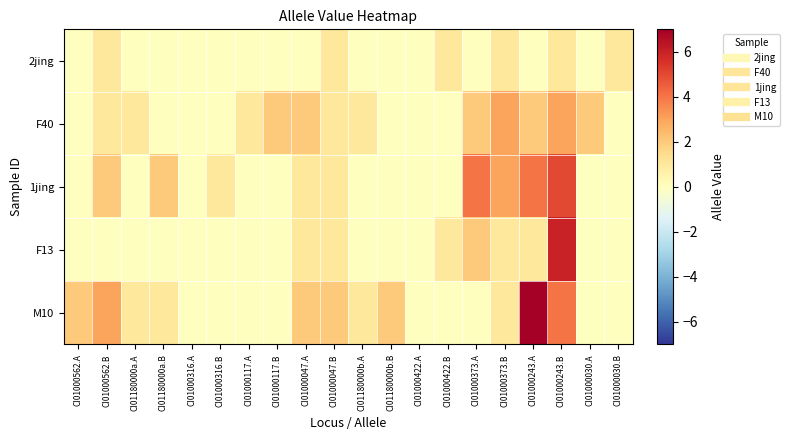

Which label corresponds to the smallest value in the chart?

CI01000562.A